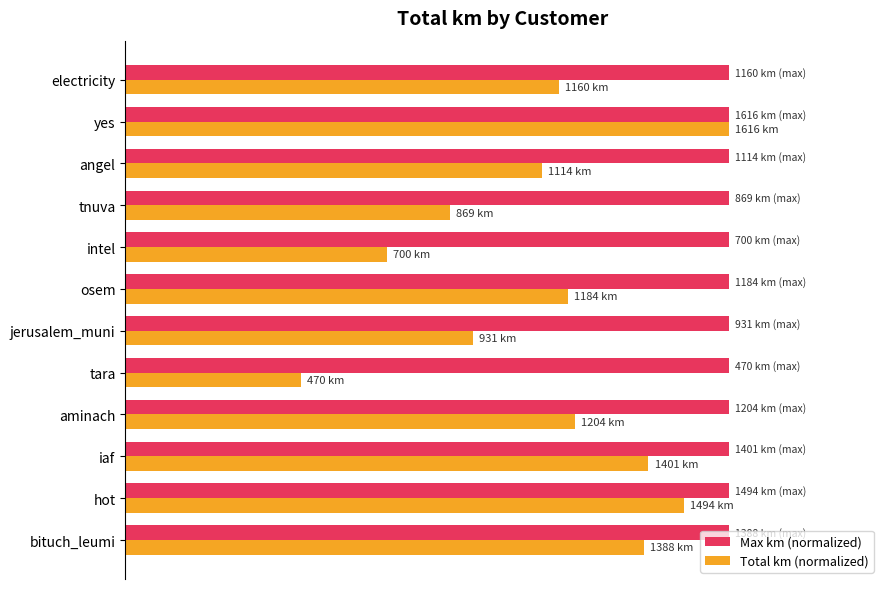

Rank the series by their average value, from lowest to highest.

Total km (normalized), Max km (normalized)